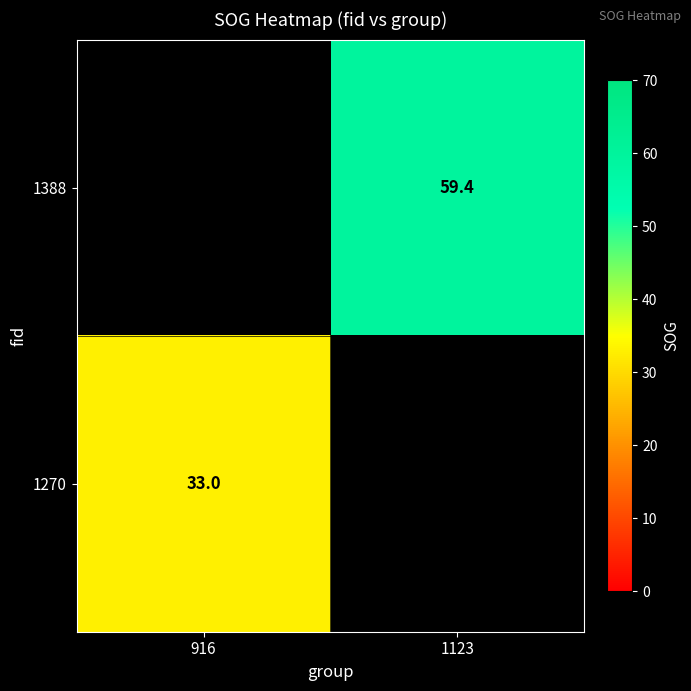

What is the smallest value displayed?

33.0